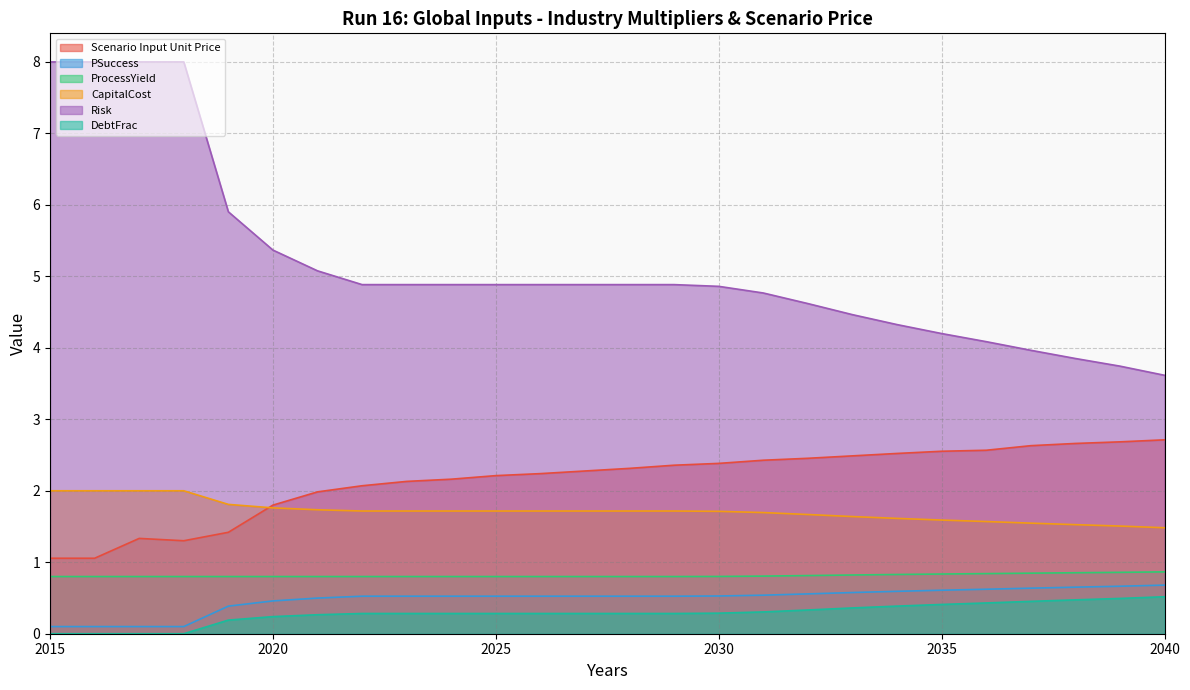

At which label does PSuccess reach its minimum?

2015